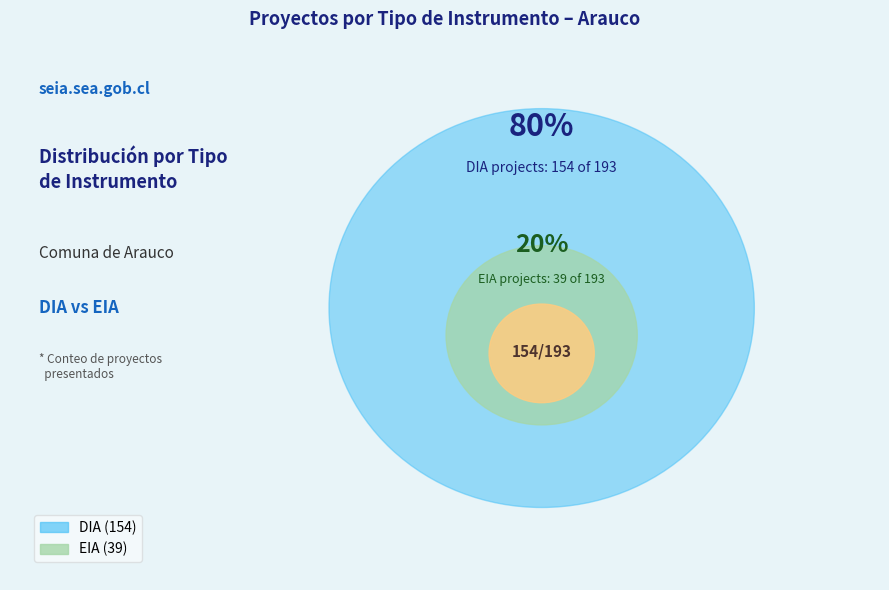

Which slice is the smallest?

EIA